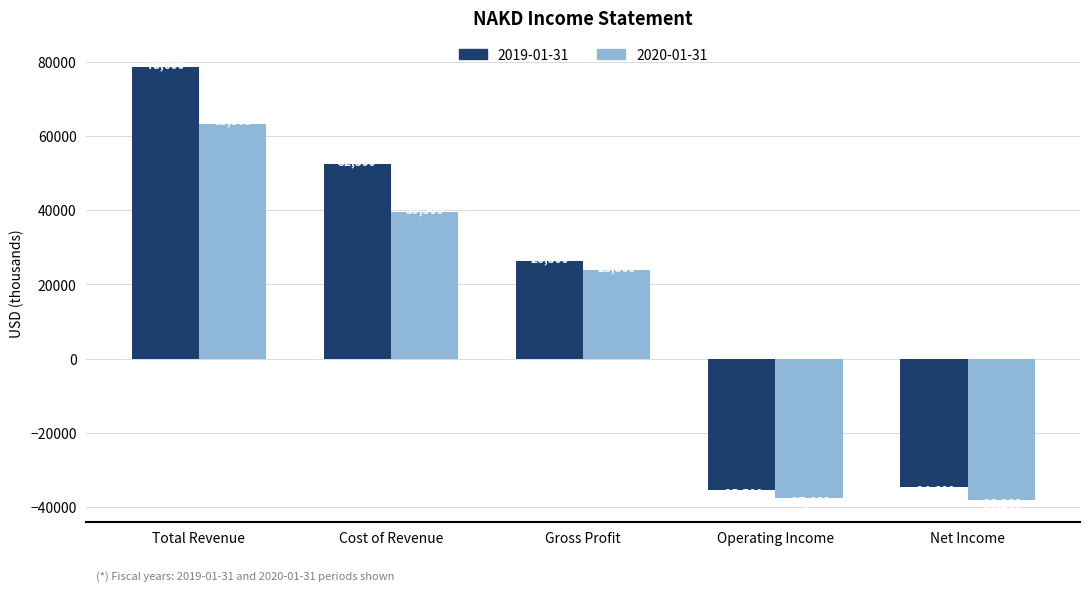

What is the spread (max minus min) of values at Net Income?

3500